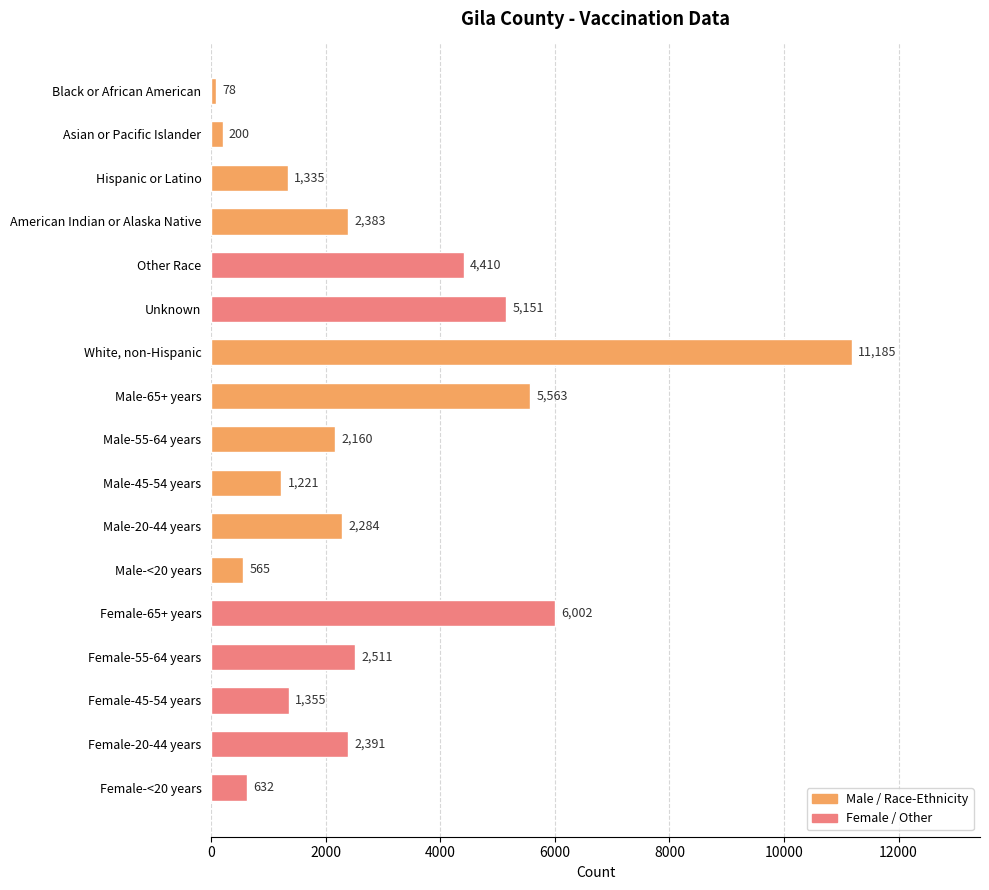

The chart shows a value of 1496 at Unknown. True or false?

False